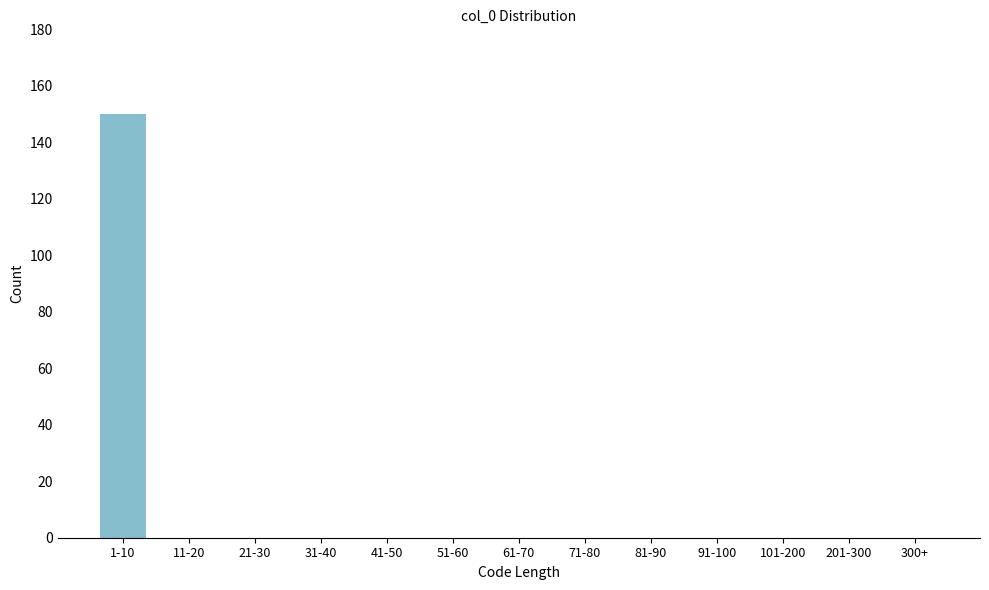

Reading right to left, what are all the values shown in this chart?

300+=0	201-300=0	101-200=0	91-100=0	81-90=0	71-80=0	61-70=0	51-60=0	41-50=0	31-40=0	21-30=0	11-20=0	1-10=150